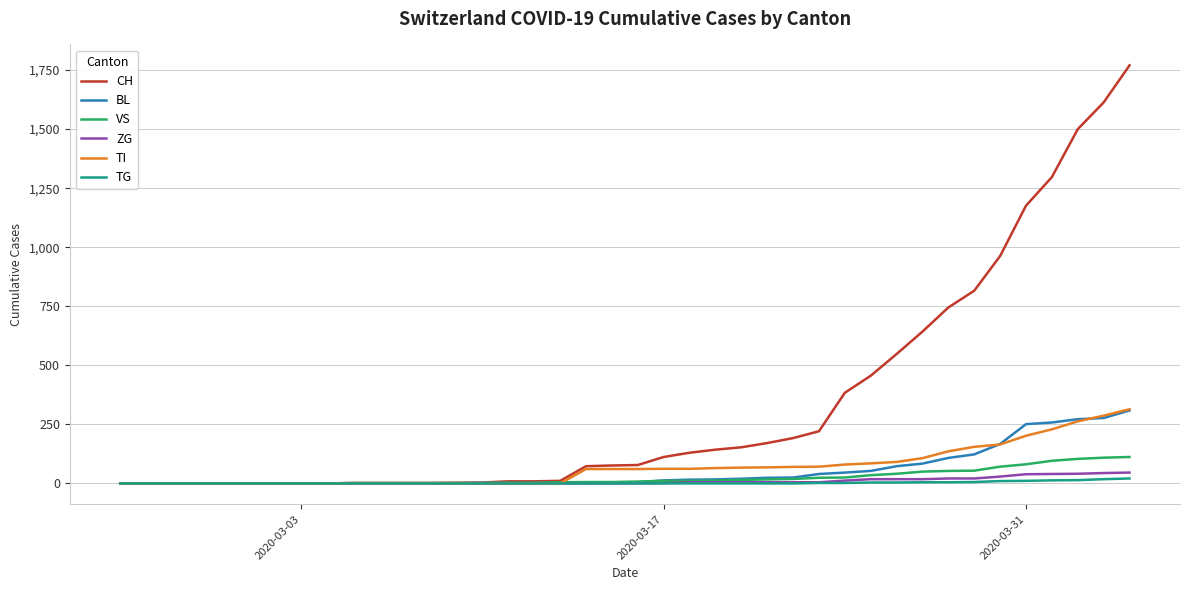

What is the greatest value displayed?

1770